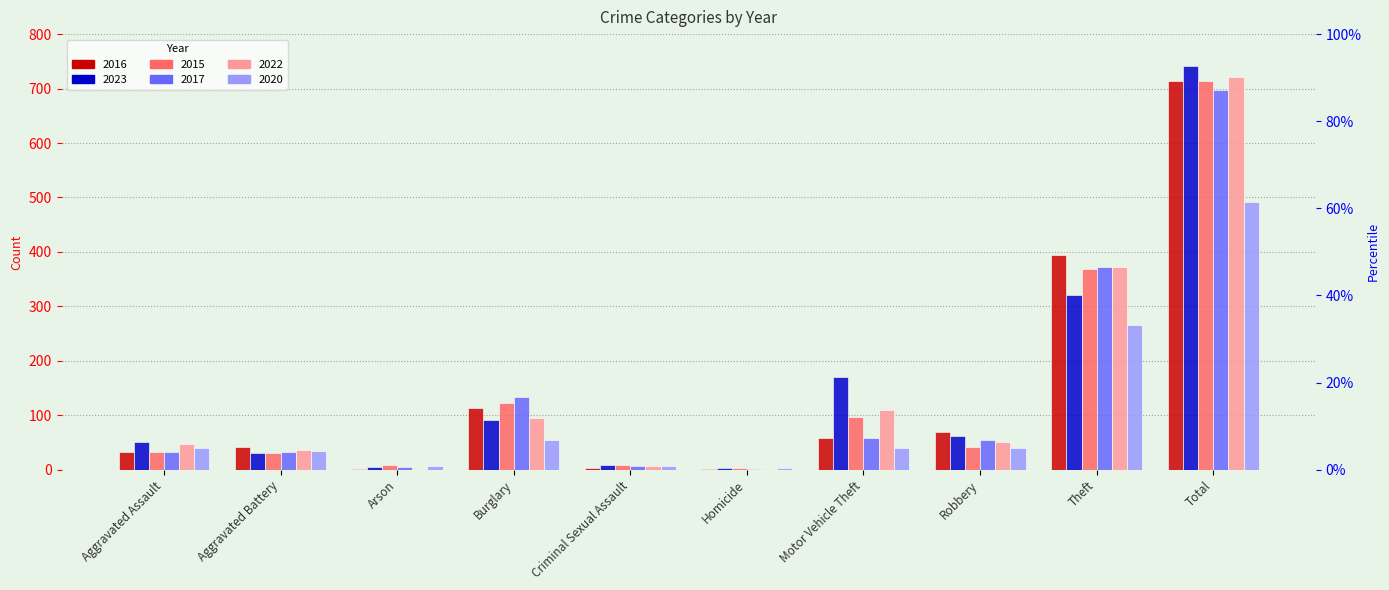

What is the average value of the 2015 series?

143